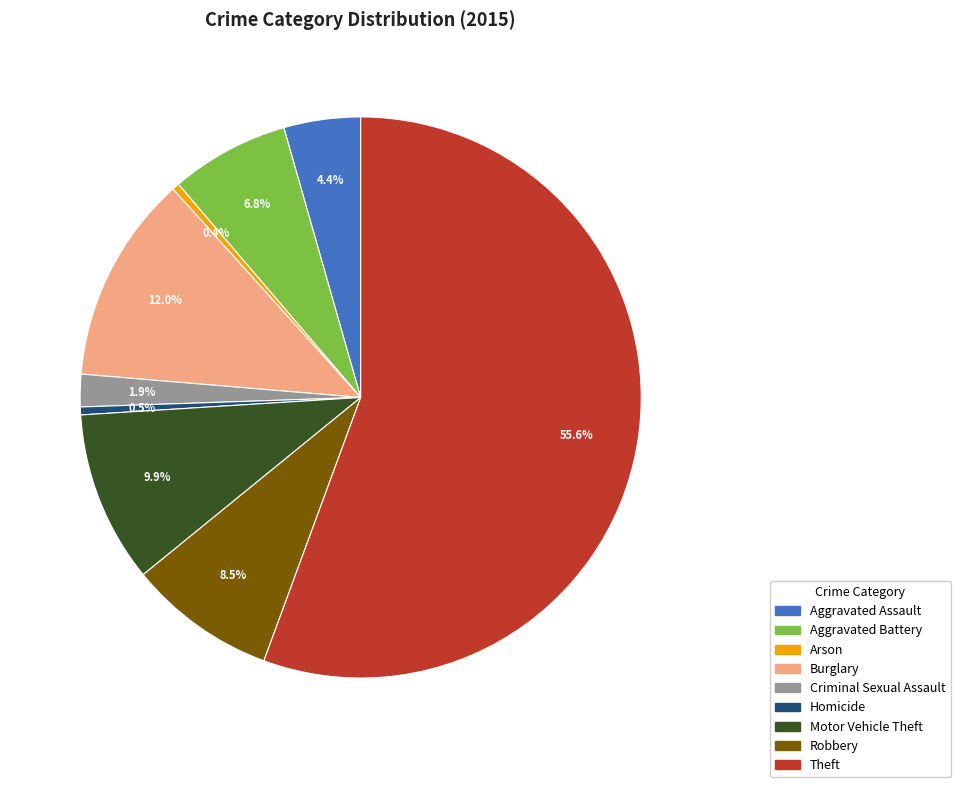

Count the number of slices in the pie.

9